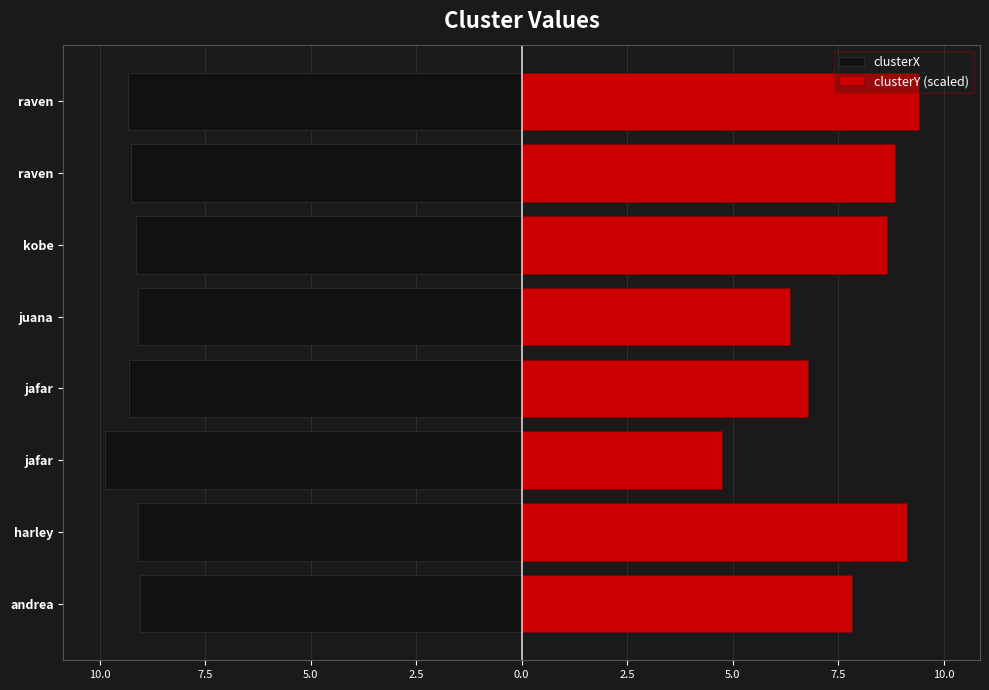

Read the clusterY (scaled) value at jafar.

6.8